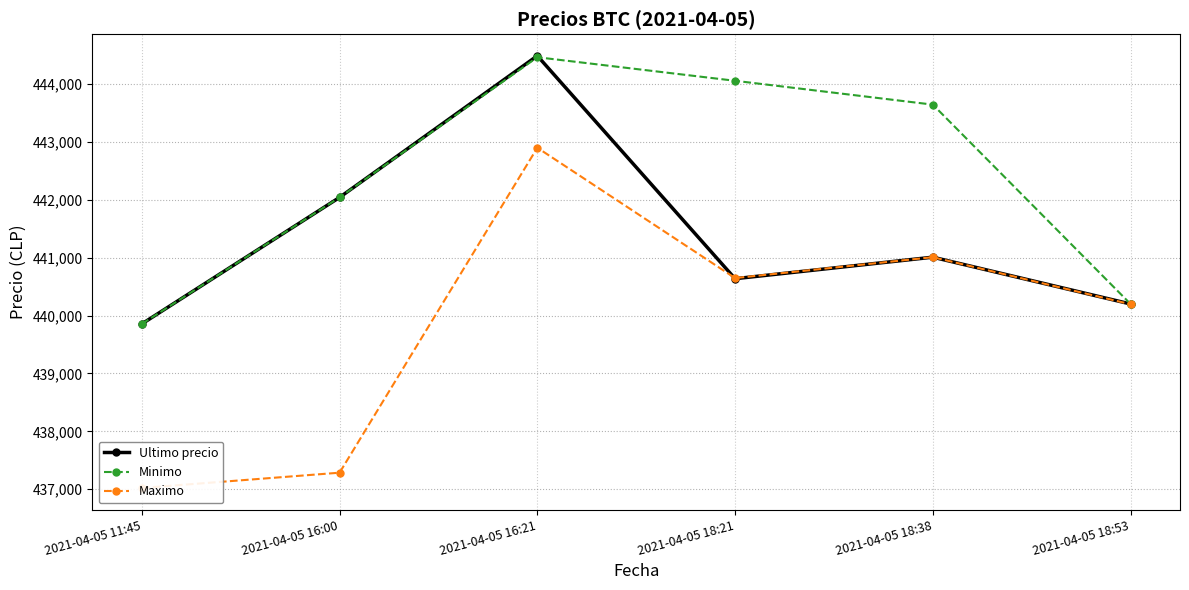

Reading left to right, what are all the values shown in this chart?

Ultimo precio: 439856	442042	444489	440637	441009	440200
Minimo: 439856	442042	444464	444057	443645	440200
Maximo: 437021	437285	442900	440648	441009	440196